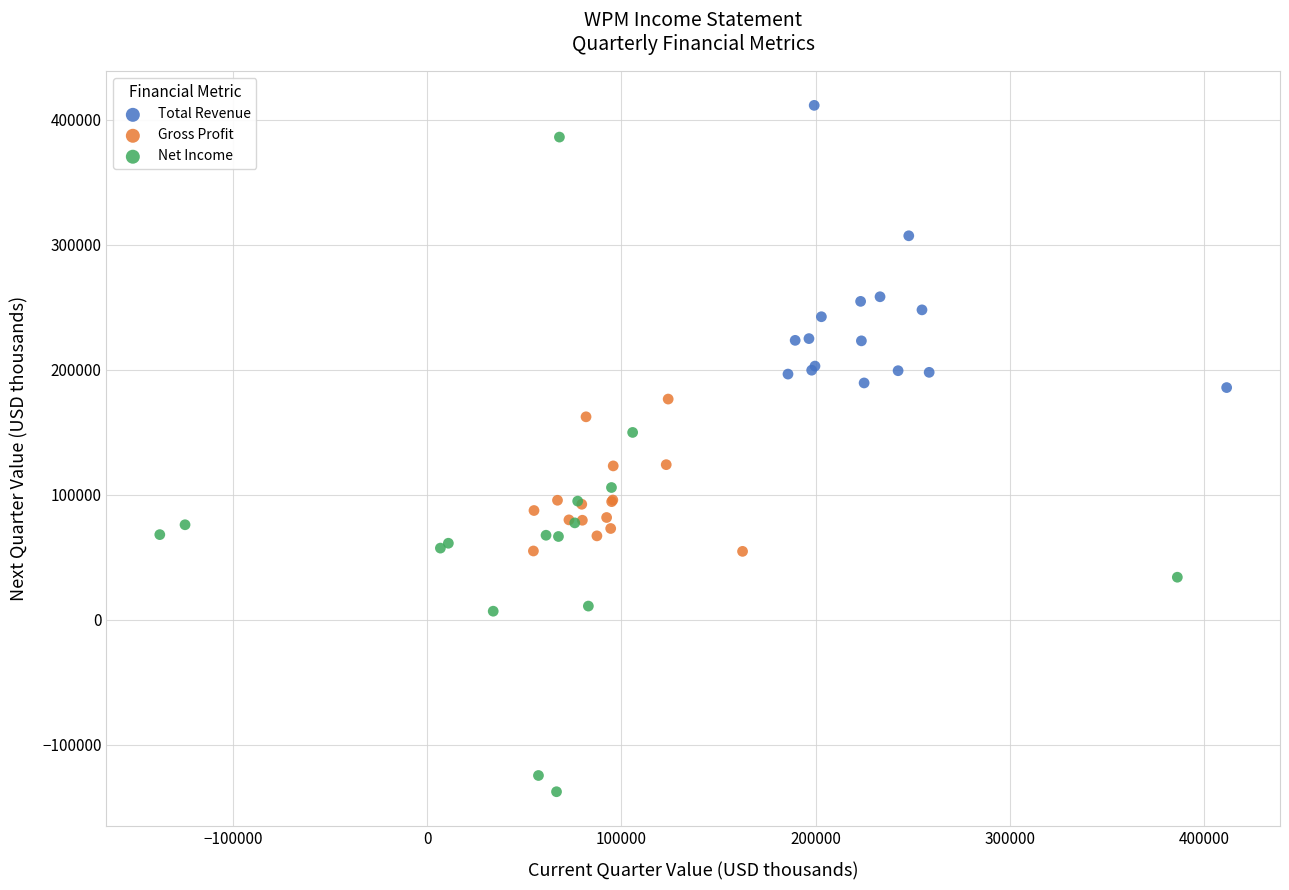

Which series contains the highest Y value?

Total Revenue